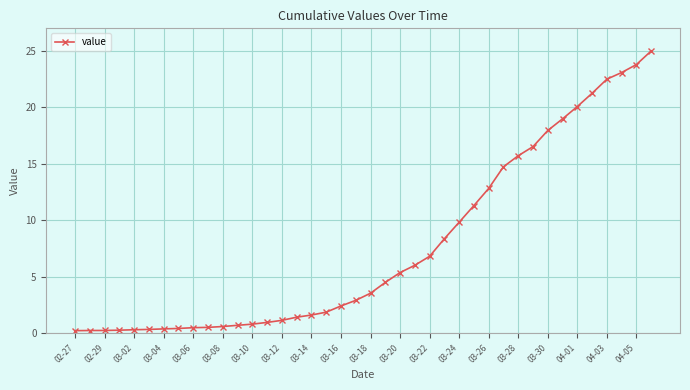

What is the maximum value shown in the chart?

25.0